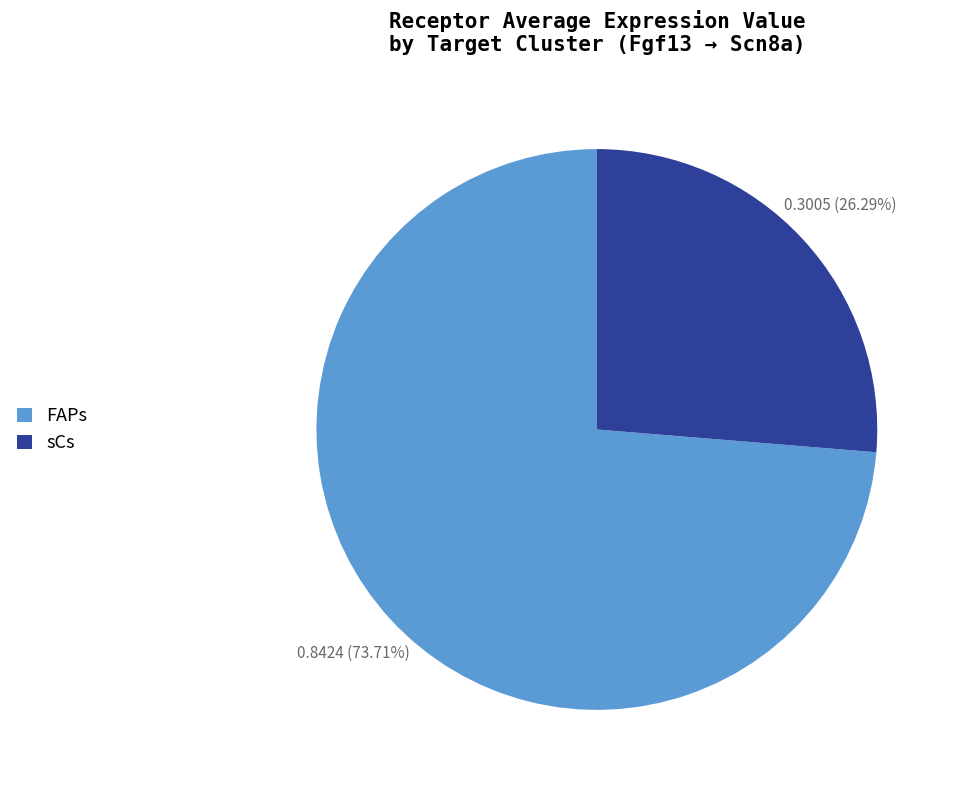

Does sCs account for over 50% of the chart?

No